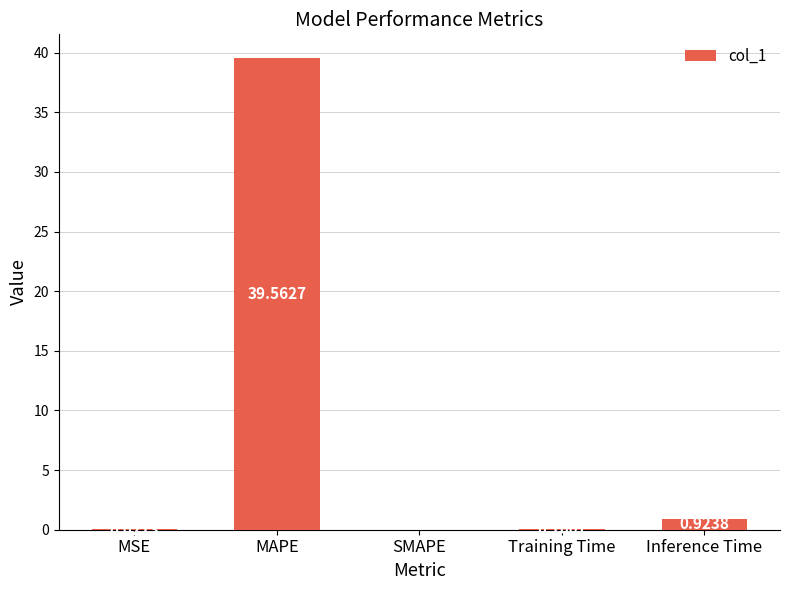

Which has a higher value, Inference Time or Training Time?

Inference Time